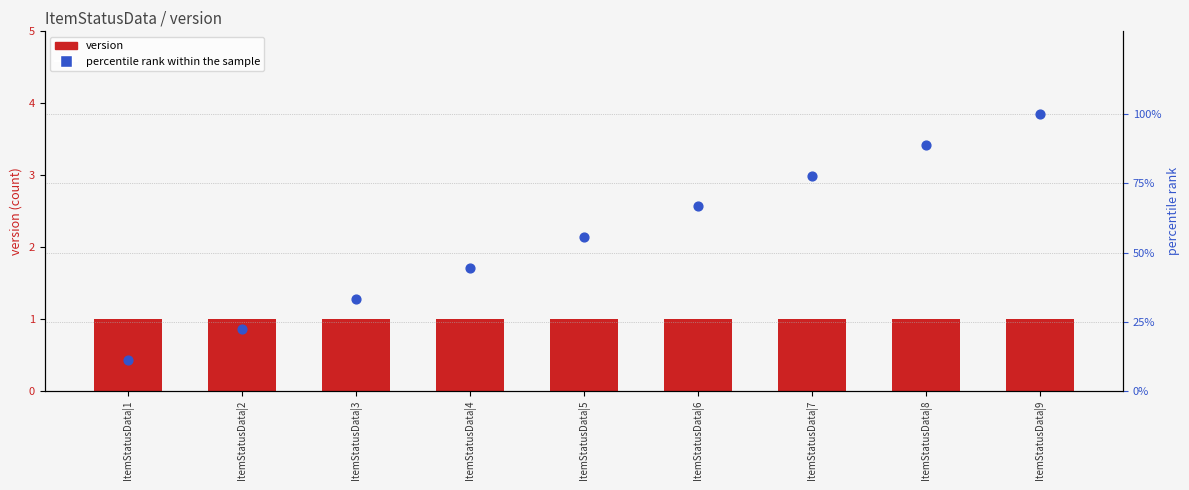

Which series has the largest total across all categories?

percentile rank within the sample